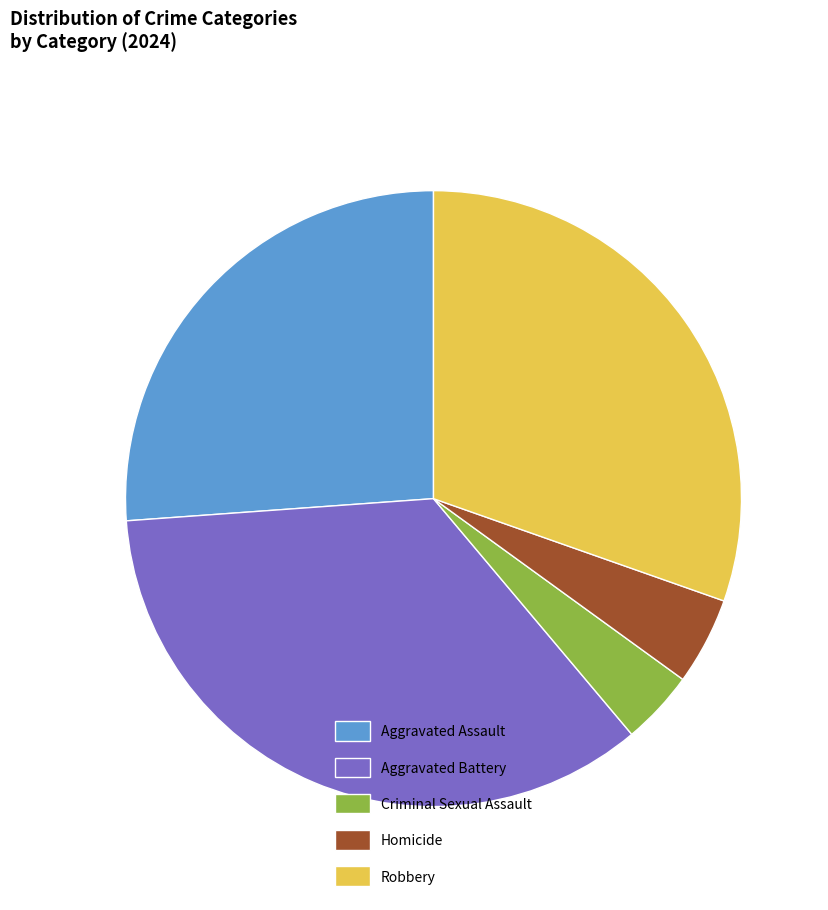

True or false: Criminal Sexual Assault accounts for 4% of the total.

True